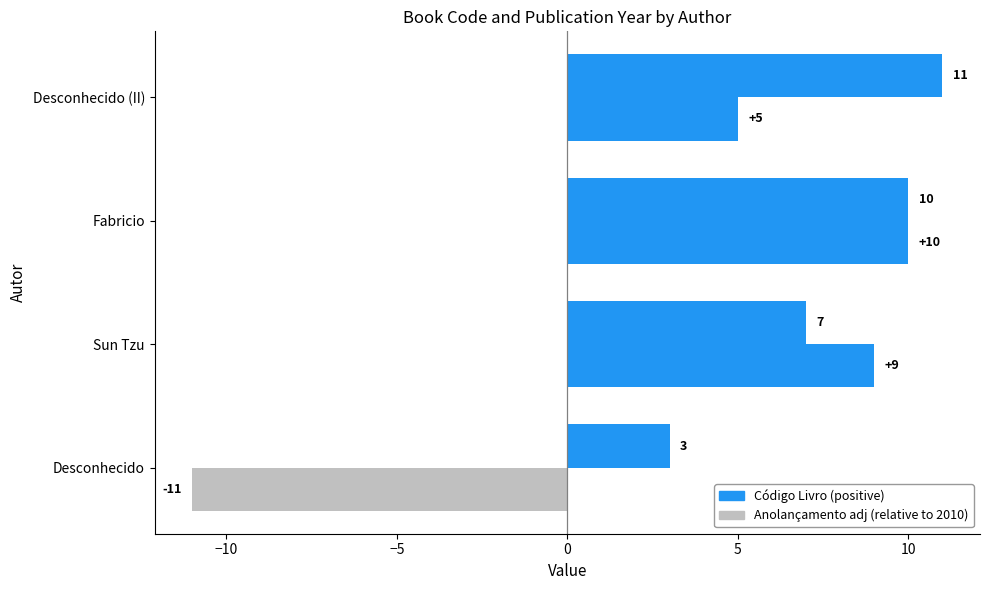

How many data points does each series have?

4